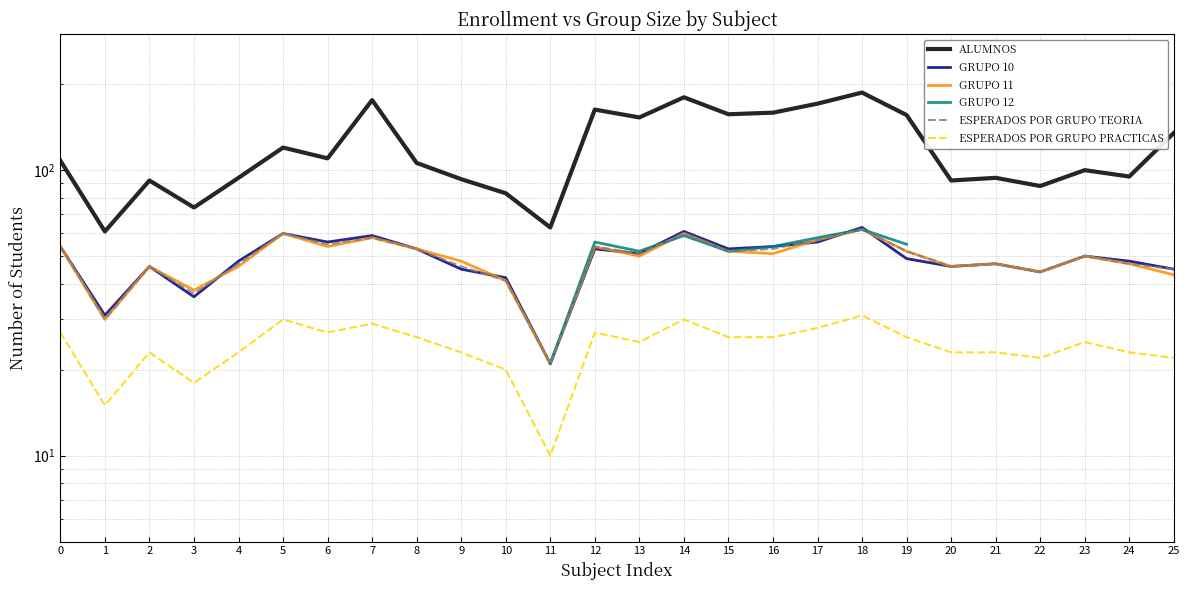

Where is GRUPO 10 nearest to the value 42?

10